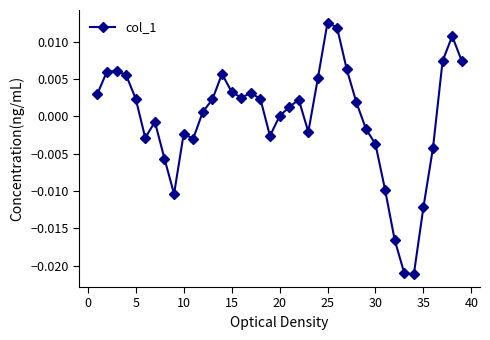

True or false: there are more than 2 points higher than both neighbors.

True